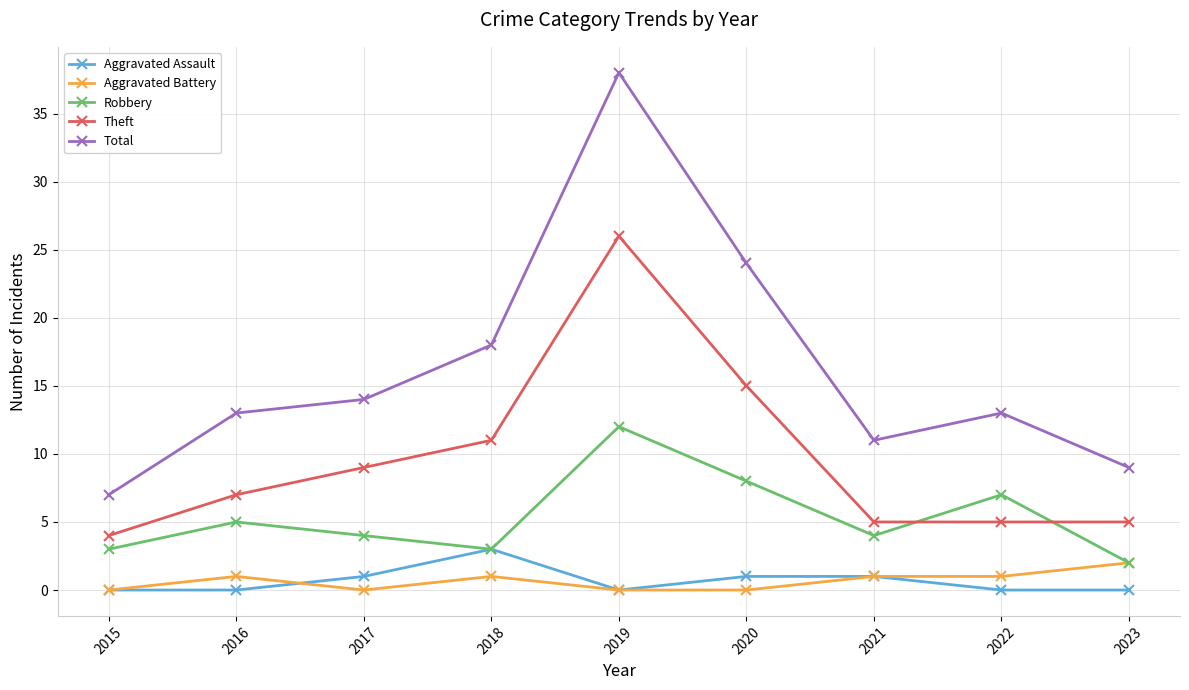

Which series has the largest total across all categories?

Total